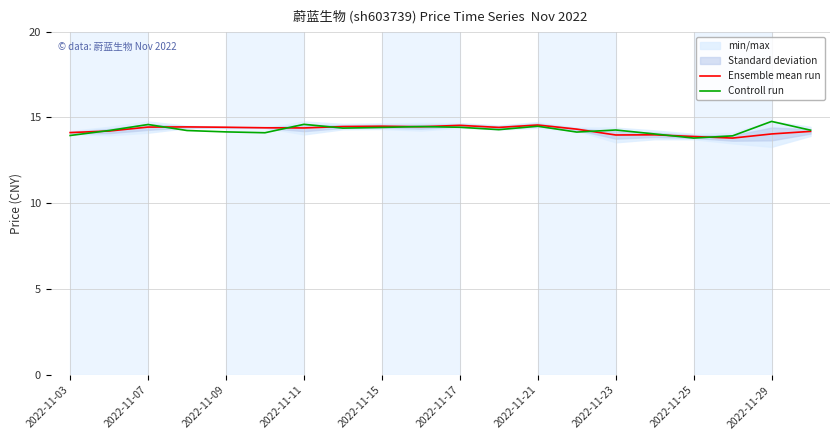

How many data points in Ensemble mean run are less than 14?

4